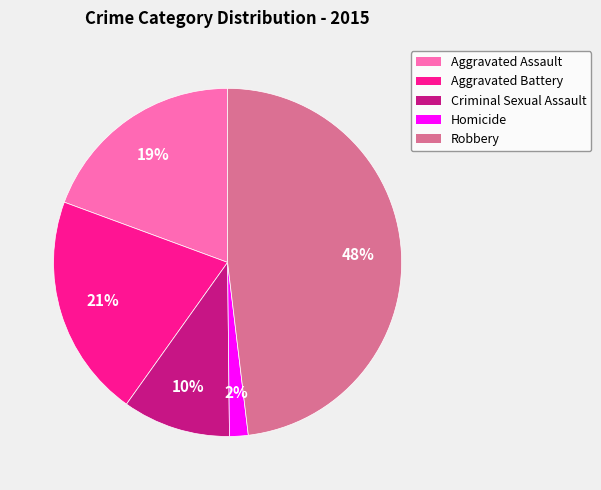

What is the smallest slice in the pie chart?

Homicide